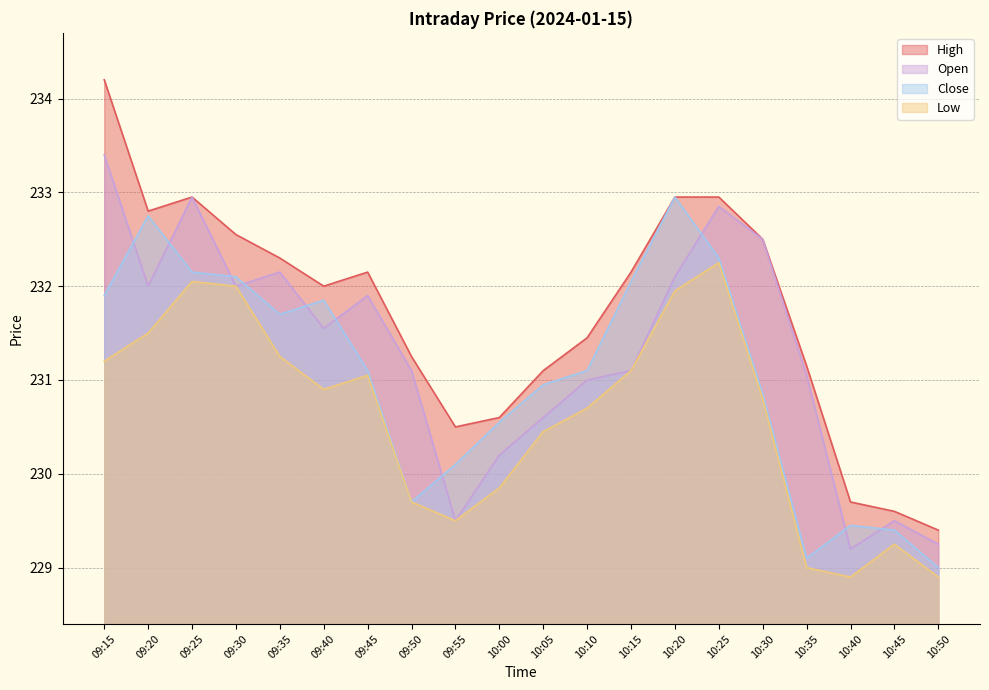

What position from the left is 09:50?

8